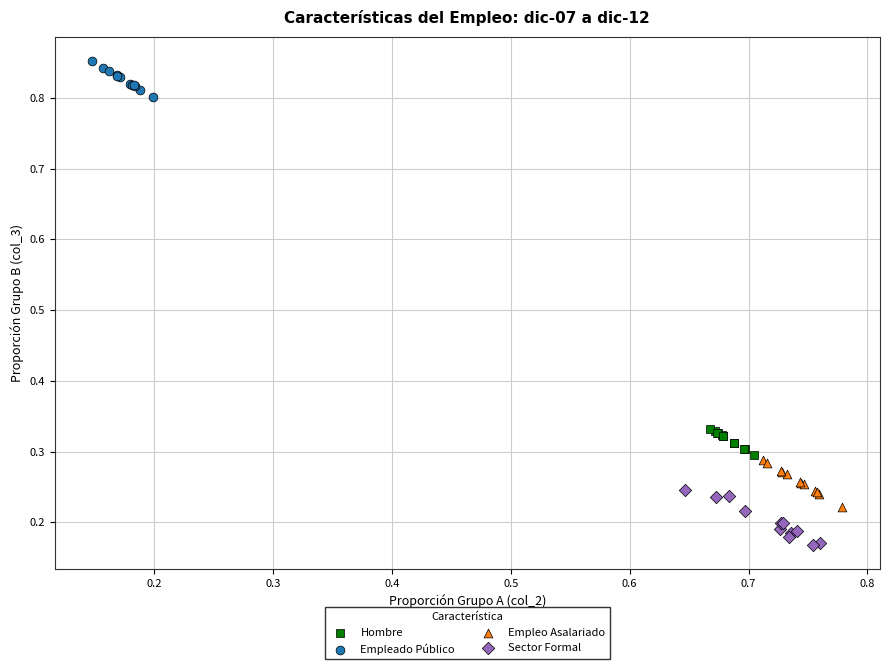

Which series contains the highest Y value?

Empleado Público